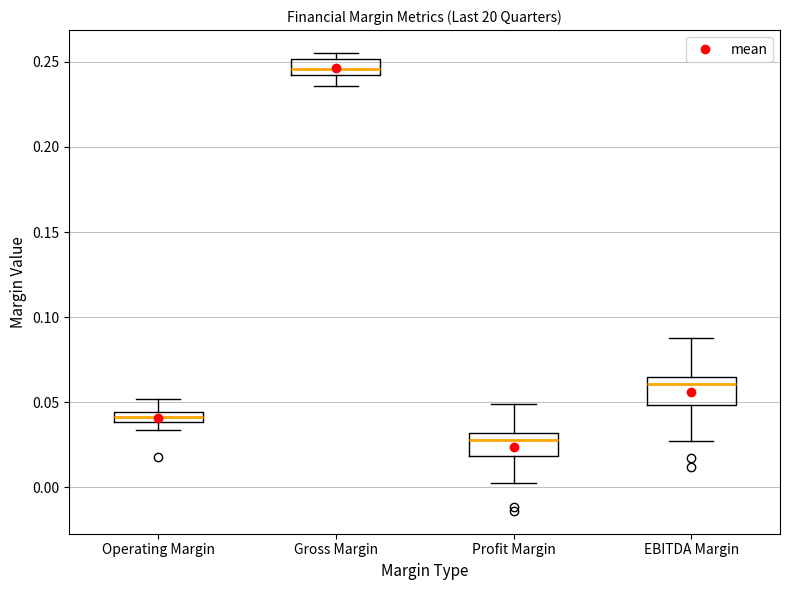

Where does the lower whisker of the box for Profit Margin end on the y-axis? The values are not printed on the chart, so give them approximately, as read against the axis.

0.005